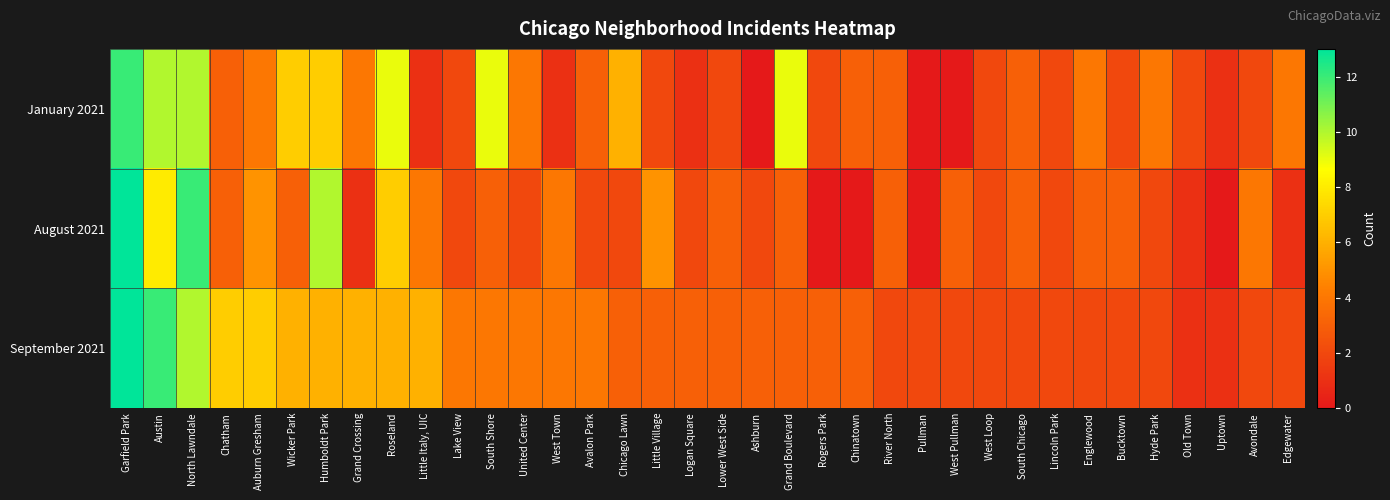

Rank the series at Old Town from lowest to highest value.

August 2021, September 2021, January 2021